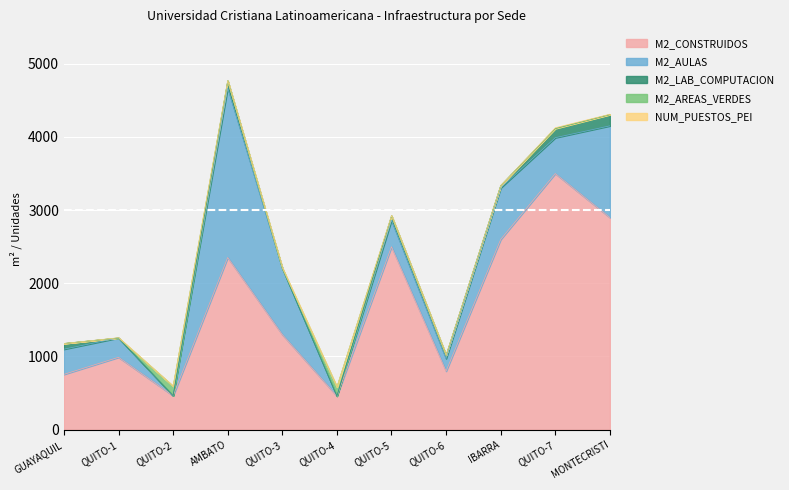

List the labels in order of M2_AREAS_VERDES value, largest first.

QUITO-2, QUITO-4, GUAYAQUIL, QUITO-1, AMBATO, QUITO-3, QUITO-5, QUITO-6, IBARRA, QUITO-7, MONTECRISTI